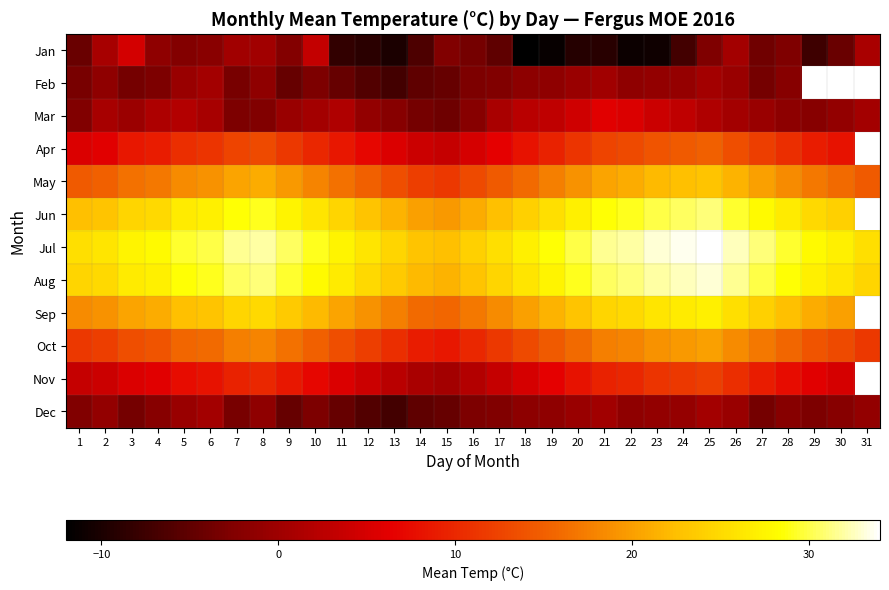

What is the sum of all Aug values?

854.5